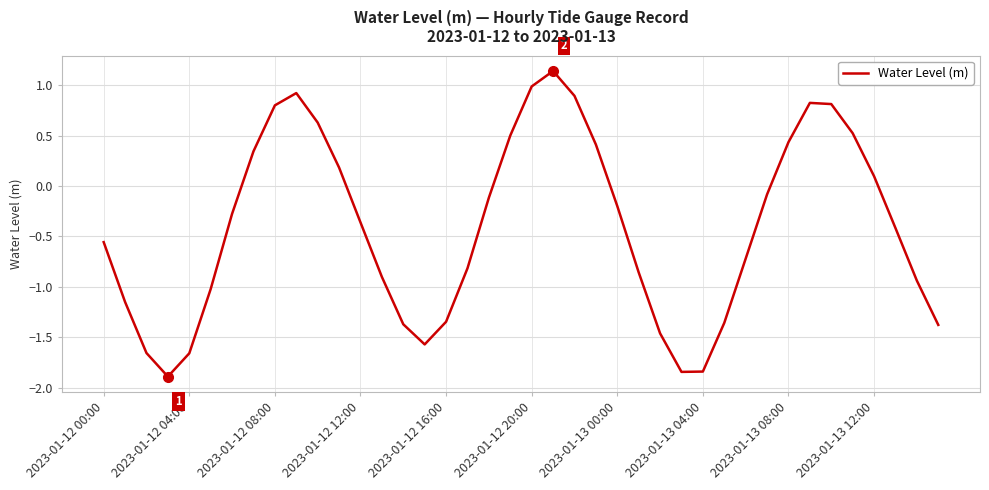

What is the minimum value shown in the chart?

-1.9